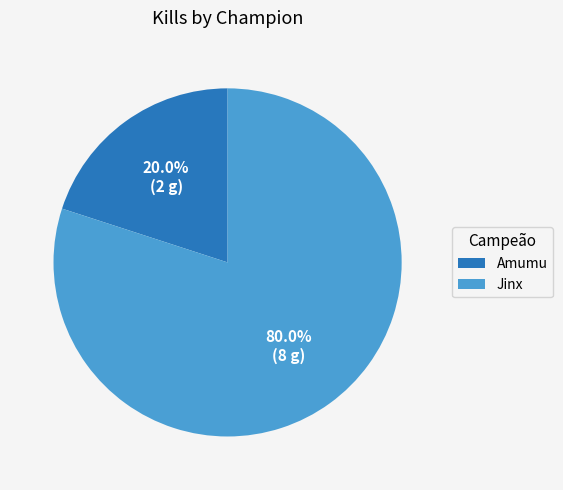

Combined, what portion of the pie is Amumu and Jinx?

100.0%